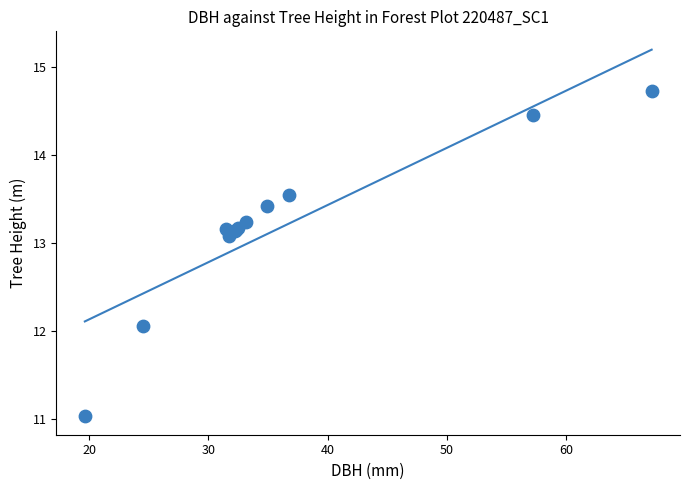

What Y value in the scatter plot is closest to 12?

12.1